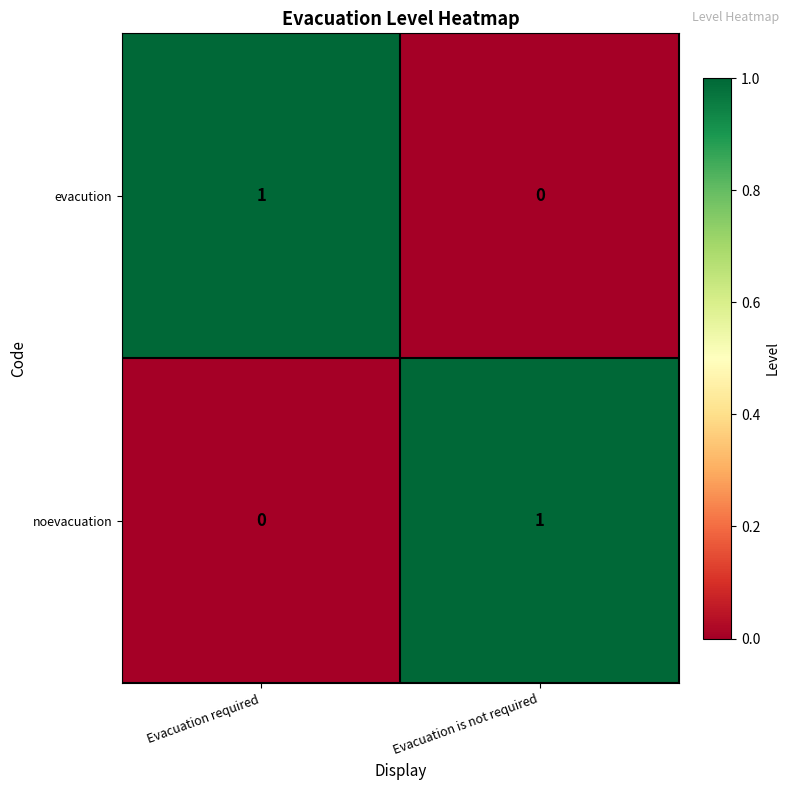

At Evacuation is not required, list the series in order from largest to smallest.

noevacuation, evacution